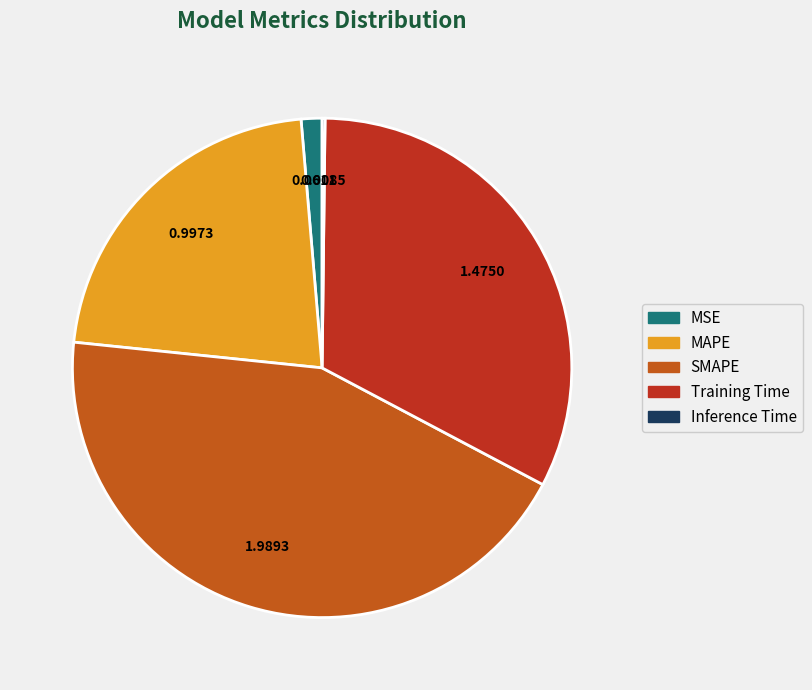

The MSE slice represents 1% of the pie. True or false?

True